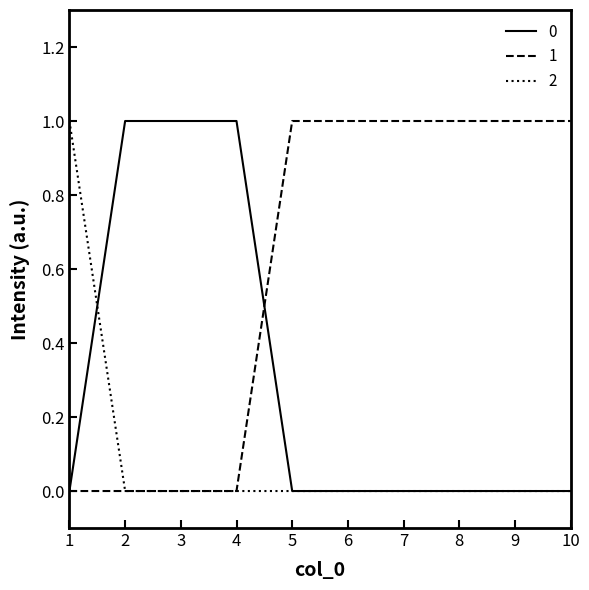

Is the value of 1 at 7 greater than the value of 0 at 9?

Yes